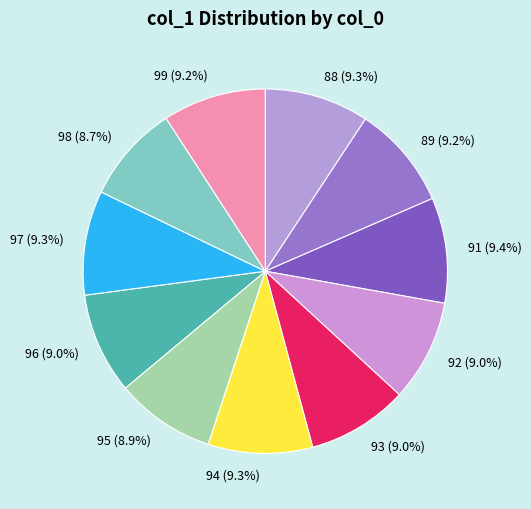

Between 98 and 89, which is larger?

89